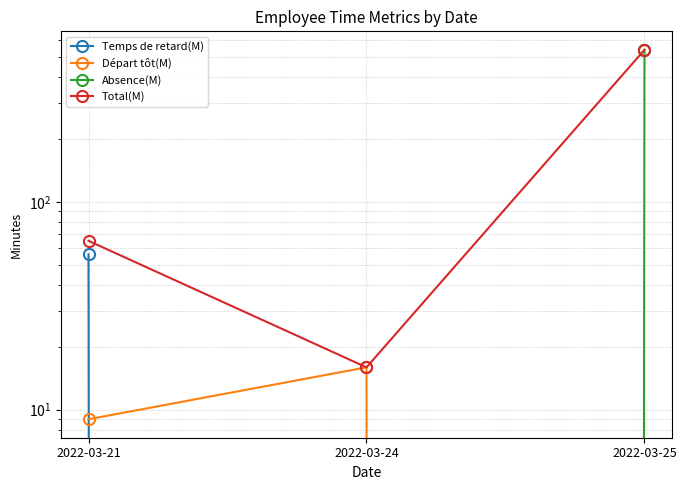

True or false: Absence(M) has a value of 0 at 2022-03-24.

True